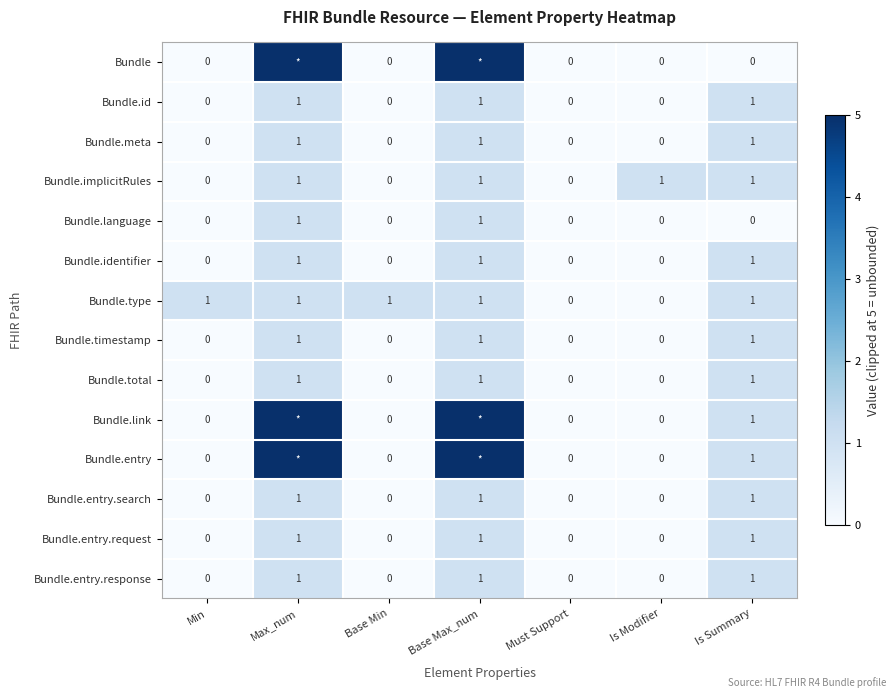

Between Min and Must Support, which series saw the biggest shift?

Bundle.type